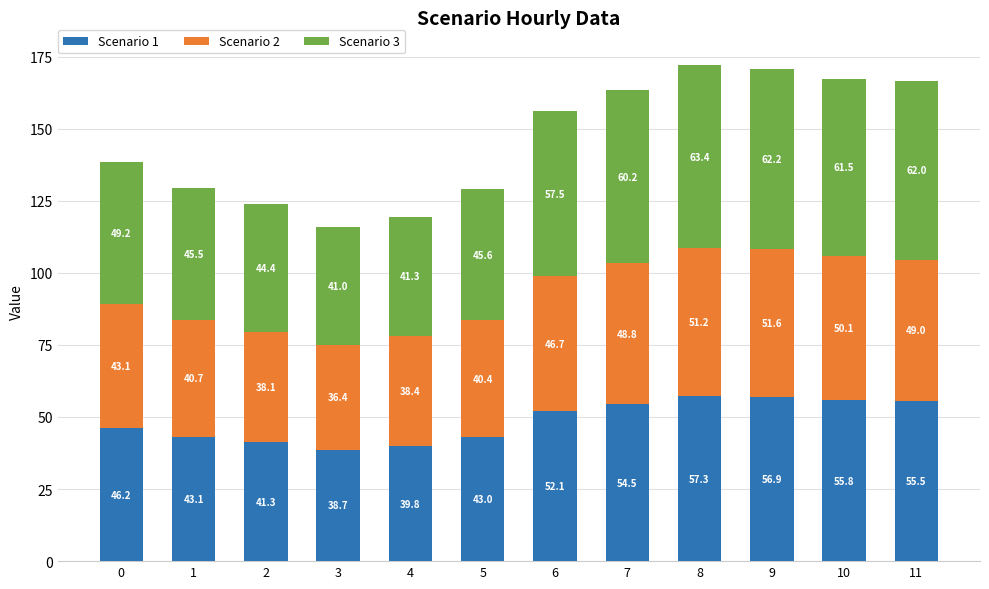

Count the number of categories in the chart.

12